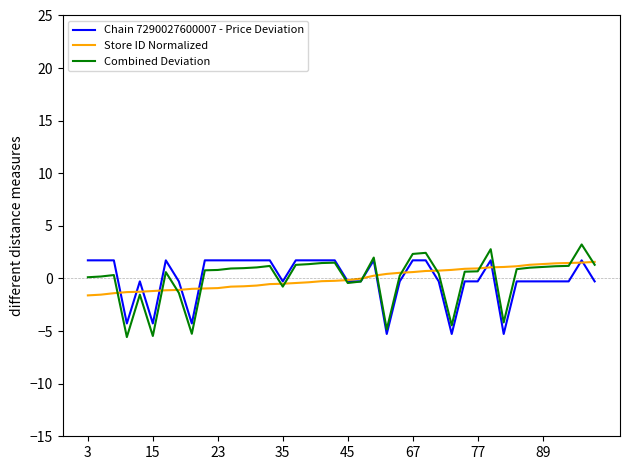

How many lines are shown in the chart?

3